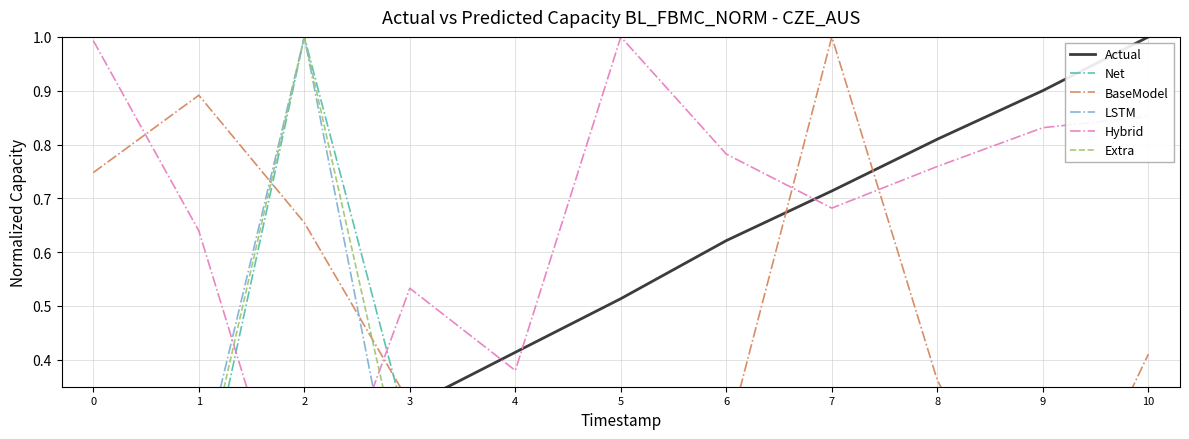

Read the Net value at 4.

0.1